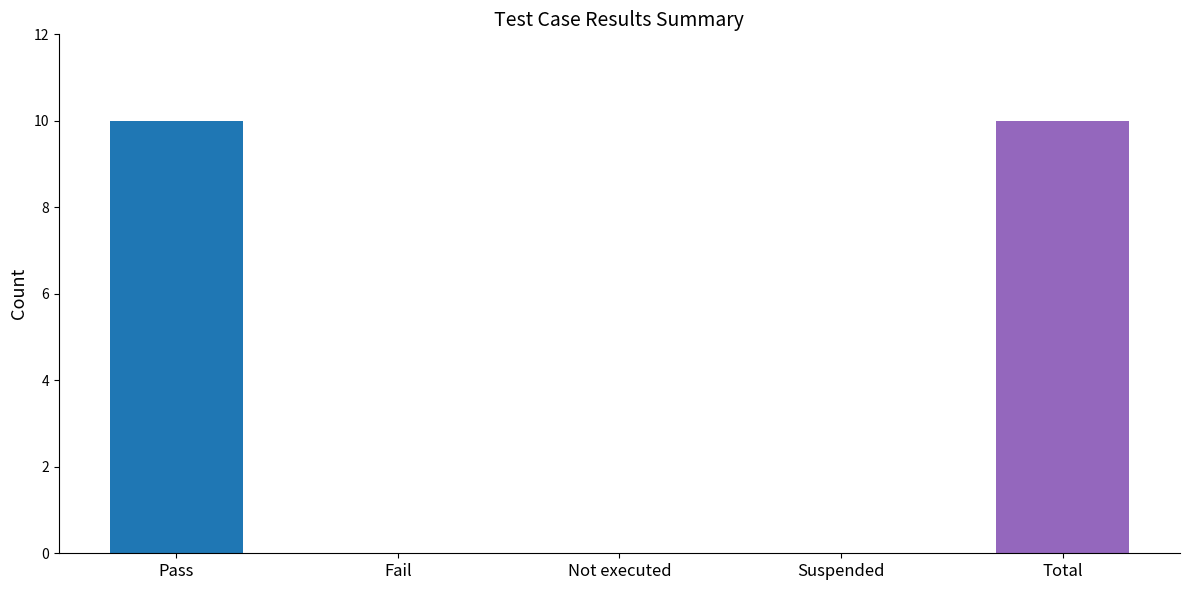

Which has a higher value, Pass or Not executed?

Pass